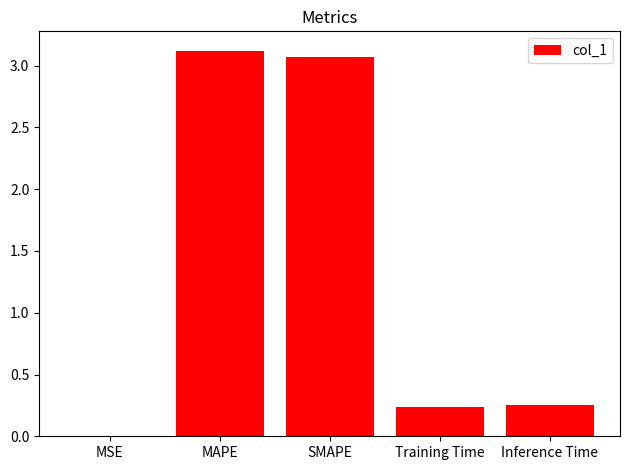

Is it true that the value at MAPE is 3.1?

True